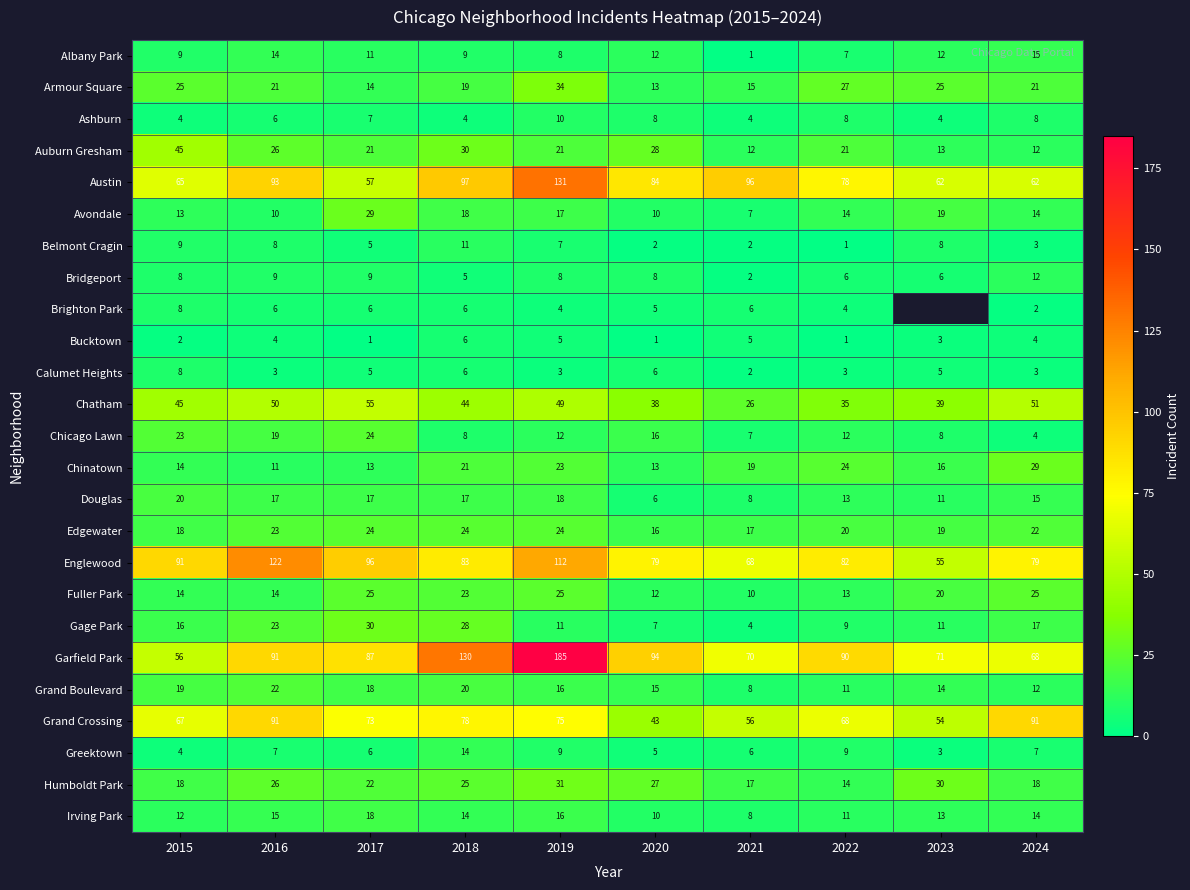

At which label does Fuller Park reach its minimum?

2021